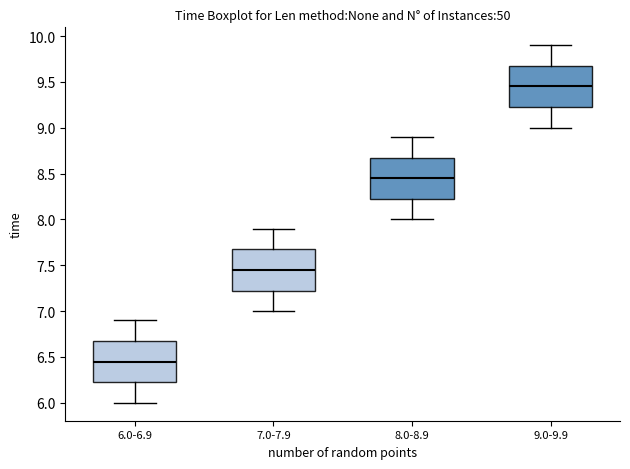

Reading left to right, read every box against the y-axis: the position of its median line, the range the box covers, and the ends of its whiskers. The values are not printed on the chart, so give them approximately, as read against the axis.

6.0-6.9: median 6.45, box 6.25 to 6.70, whiskers 6.00 to 6.90
7.0-7.9: median 7.45, box 7.25 to 7.70, whiskers 7.00 to 7.90
8.0-8.9: median 8.45, box 8.25 to 8.70, whiskers 8.00 to 8.90
9.0-9.9: median 9.45, box 9.25 to 9.70, whiskers 9.00 to 9.90